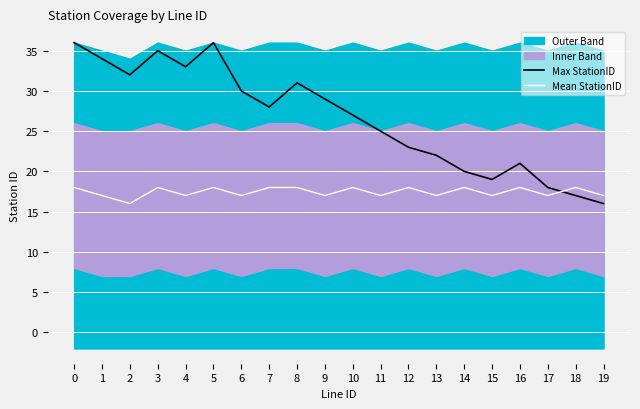

Is it true that Mean StationID equals 16 at 2?

True